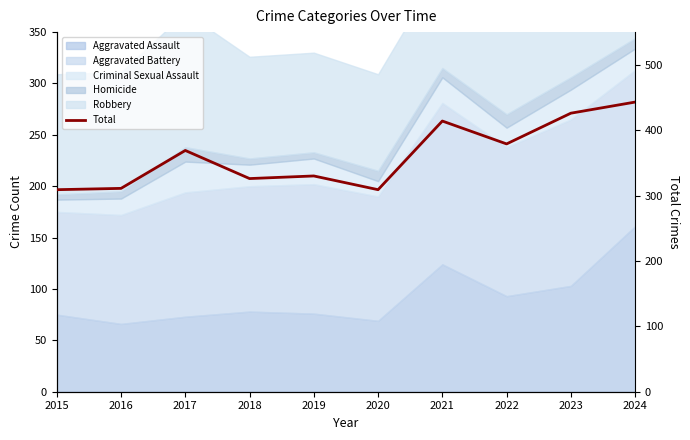

What is the maximum value shown in the chart?

443